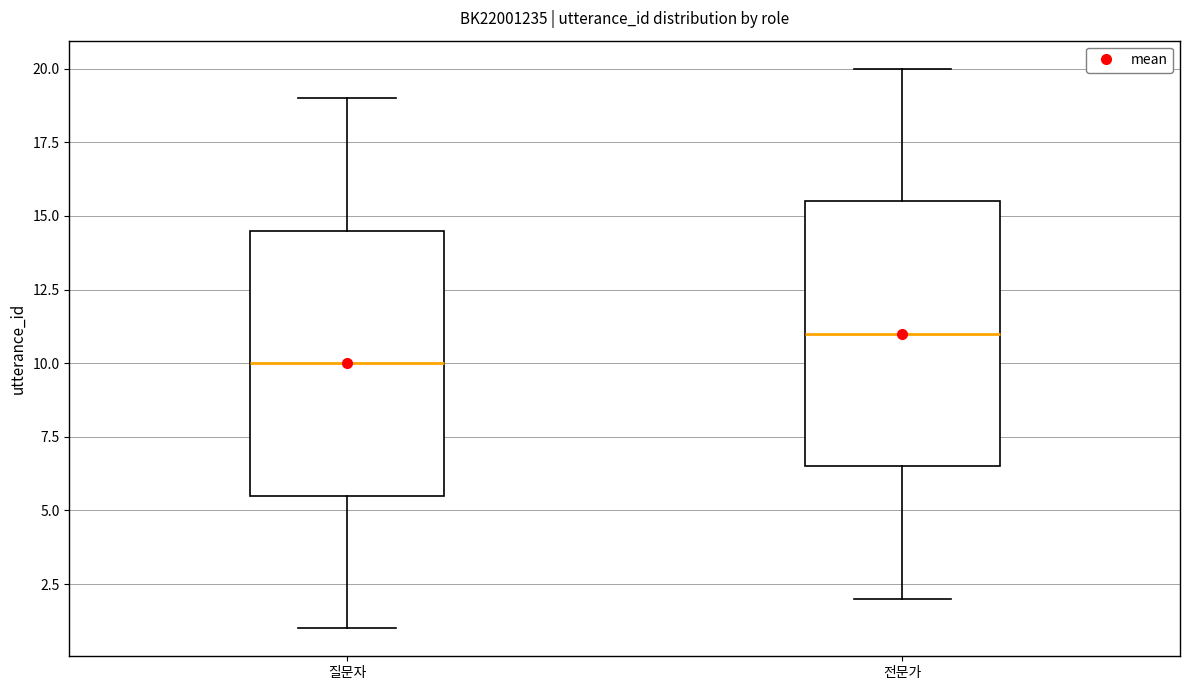

Reading left to right, transcribe this box plot: for each box, give where its median line is, the range the box spans, and where its two whiskers end, as read against the y-axis. The values are not printed on the chart, so give them approximately, as read against the axis.

질문자: median 10.0, box 5.5 to 14.5, whiskers 1.0 to 19.0
전문가: median 11.0, box 6.5 to 15.5, whiskers 2.0 to 20.0